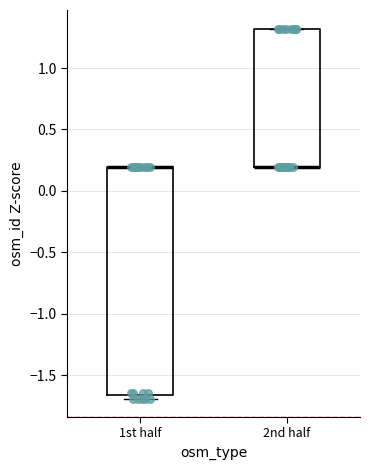

Reading left to right, read every box against the y-axis: the position of its median line, the range the box covers, and the ends of its whiskers. The values are not printed on the chart, so give them approximately, as read against the axis.

1st half: median 0.20 (drawn on the box's upper edge), box -1.65 to 0.20, whiskers -1.70 to 0.20
2nd half: median 0.20 (drawn on the box's lower edge), box 0.20 to 1.30, whiskers 0.20 to 1.30